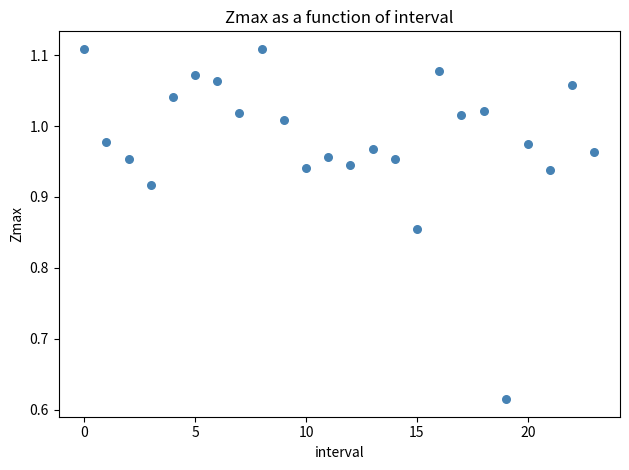

What is the range of Y values (max minus min)?

0.5